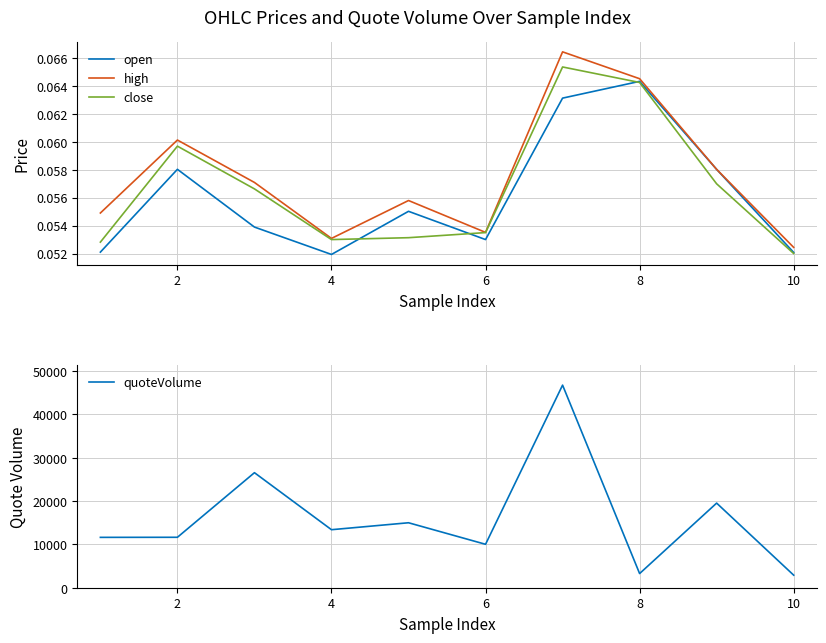

What is the maximum value shown in the chart?

46769.9